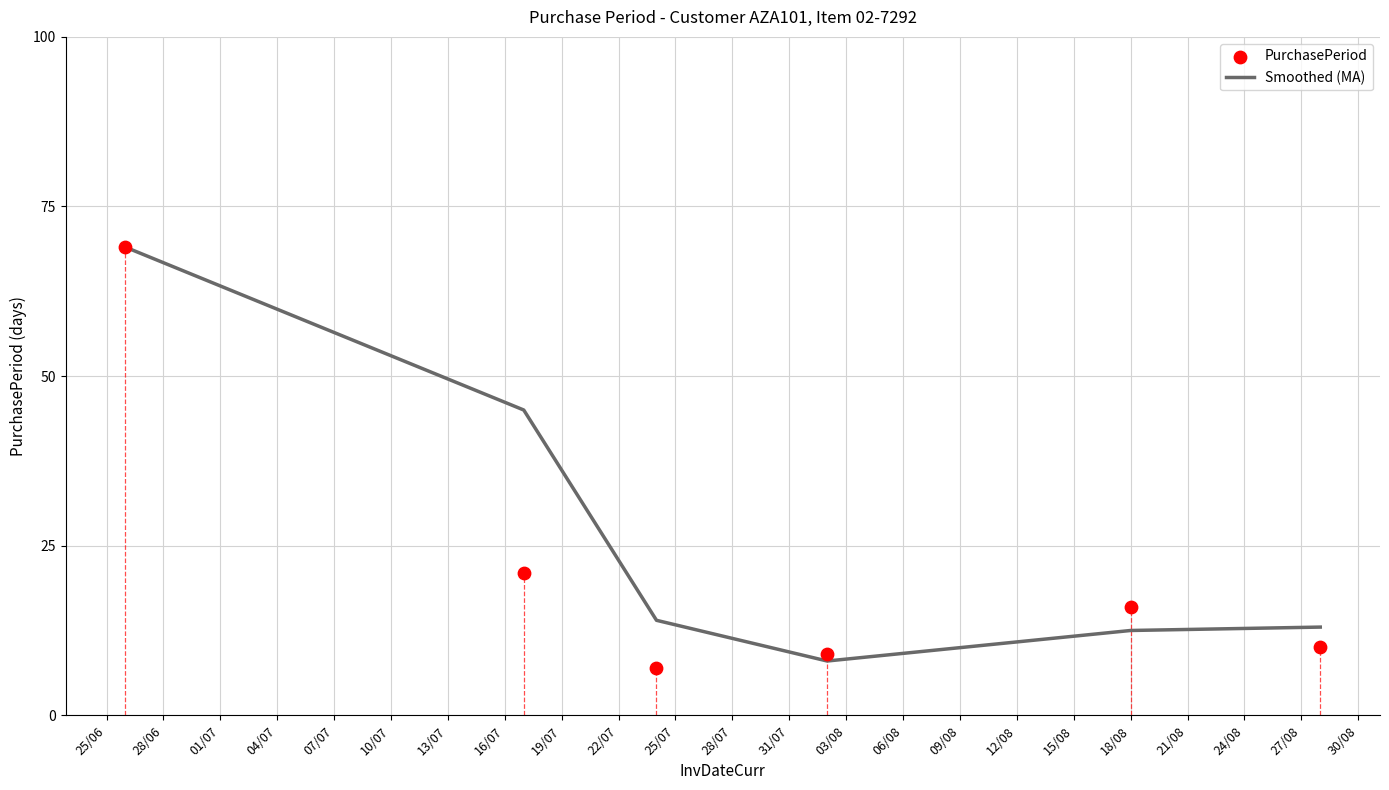

Which series has the largest total across all categories?

Smoothed (MA)